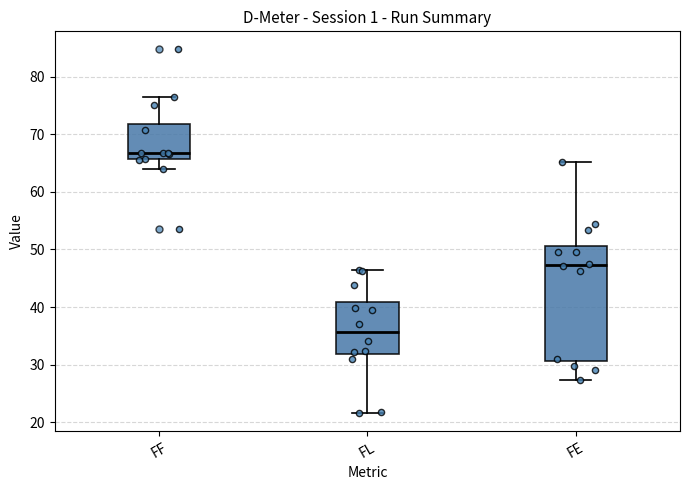

Reading left to right, transcribe this box plot: for each box, give where its median line is, the range the box spans, and where its two whiskers end, as read against the y-axis. The values are not printed on the chart, so give them approximately, as read against the axis.

FF: median 67, box 66 to 72, whiskers 64 to 77
FL: median 36, box 32 to 41, whiskers 22 to 47
FE: median 47, box 31 to 51, whiskers 27 to 65